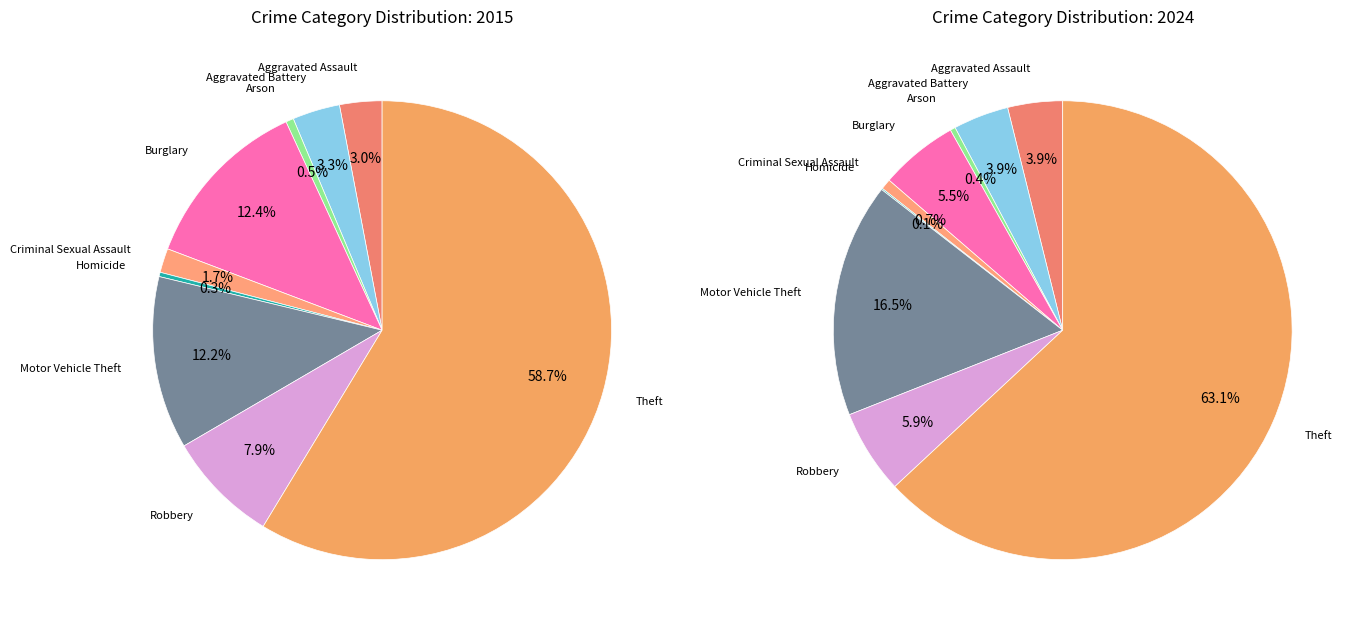

What is the smallest slice in the pie chart?

Homicide